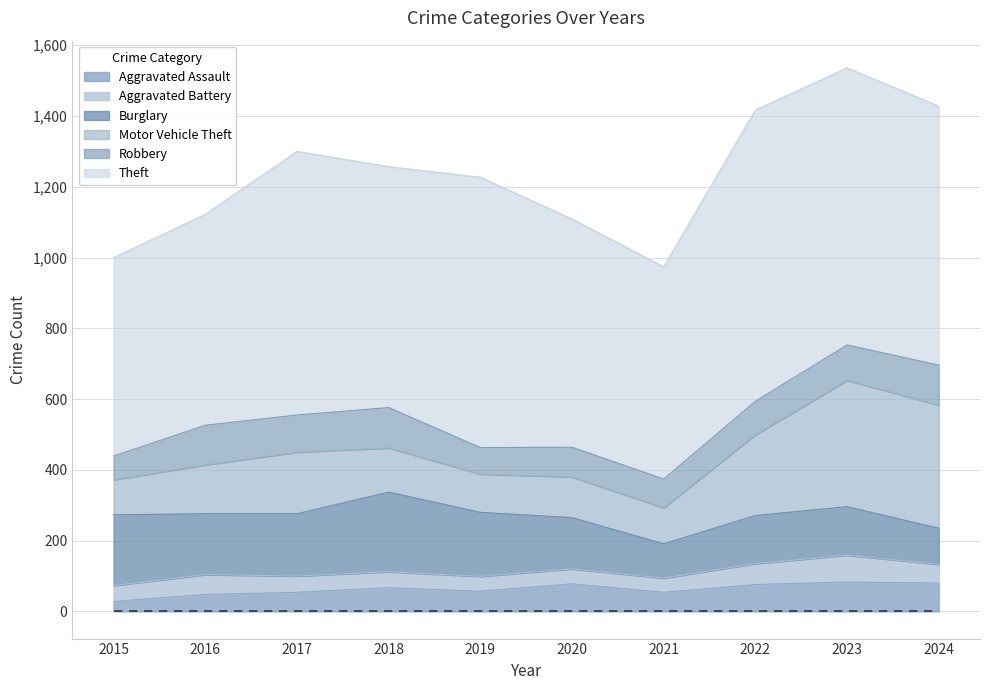

At 2020, list the series in order from largest to smallest.

Theft, Burglary, Motor Vehicle Theft, Robbery, Aggravated Assault, Aggravated Battery